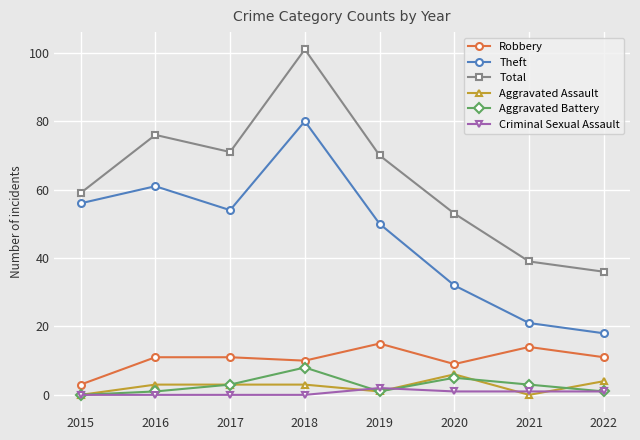

Is this an area chart (filled region under the line)?

No